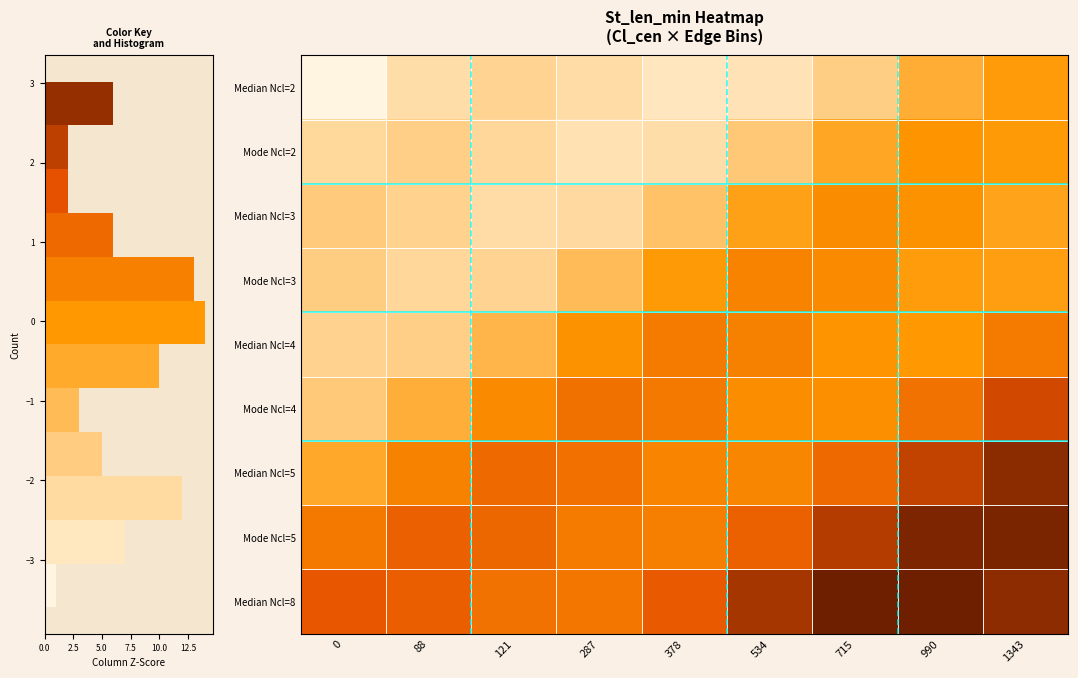

The Mode Ncl=2 series shows -1.3 at 378. True or false?

False